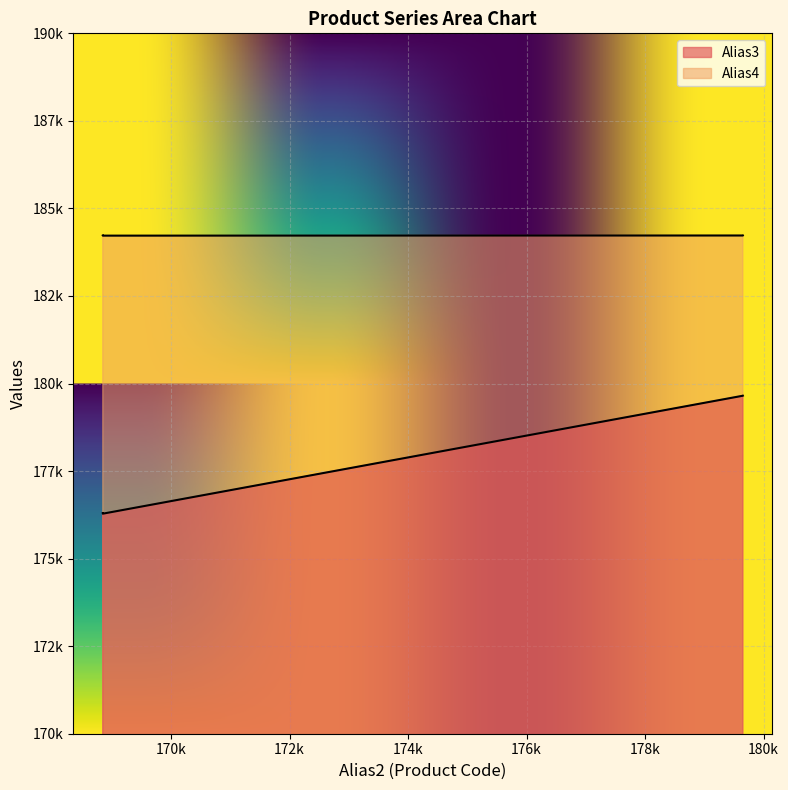

Does the chart display data point markers on the line(s)?

No